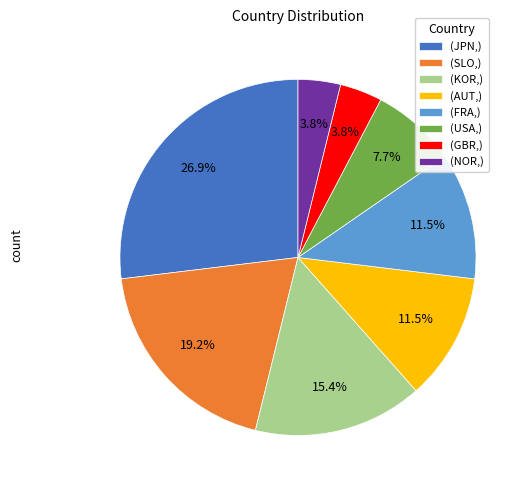

How many slices are in this pie chart?

8